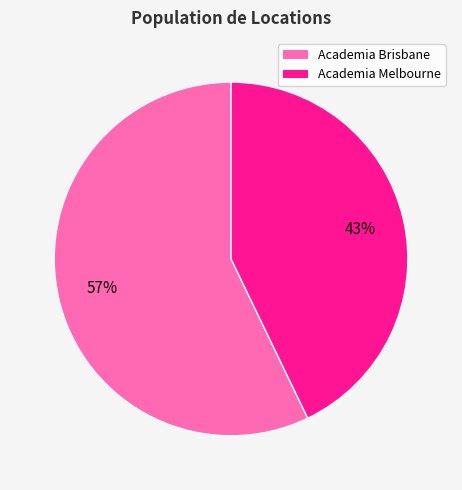

What is the largest slice in the pie chart?

Academia Brisbane